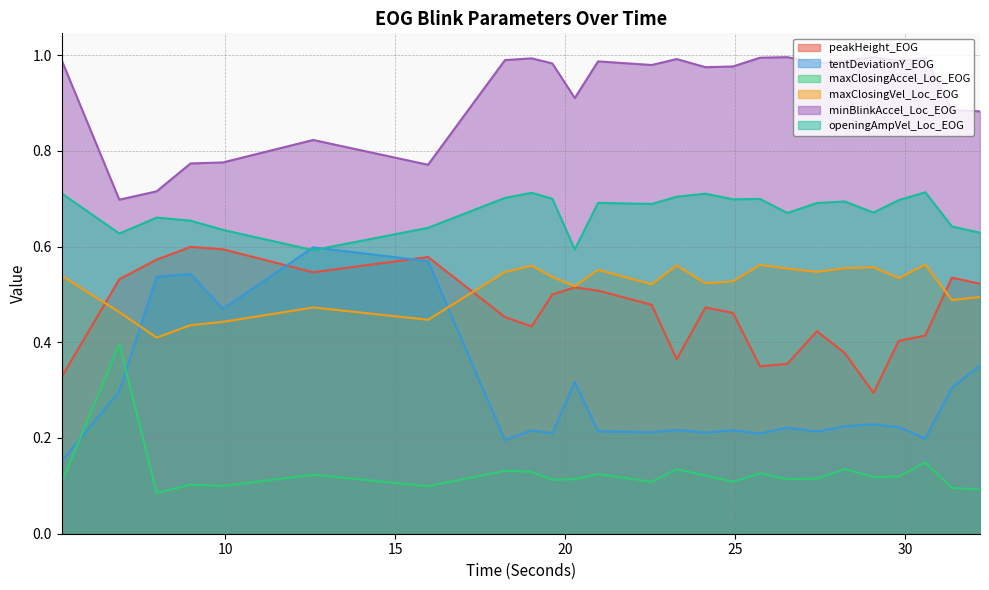

Does the chart display data point markers on the line(s)?

No